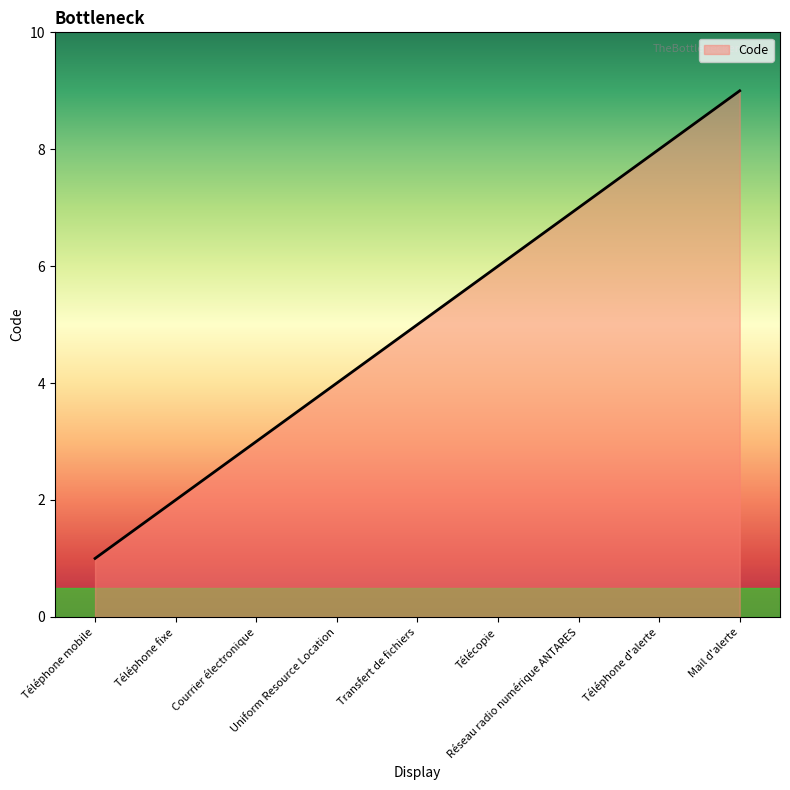

List the labels in order of value, largest first.

Mail d'alerte, Téléphone d'alerte, Réseau radio numérique ANTARES, Télécopie, Transfert de fichiers, Uniform Resource Location, Courrier électronique, Téléphone fixe, Téléphone mobile